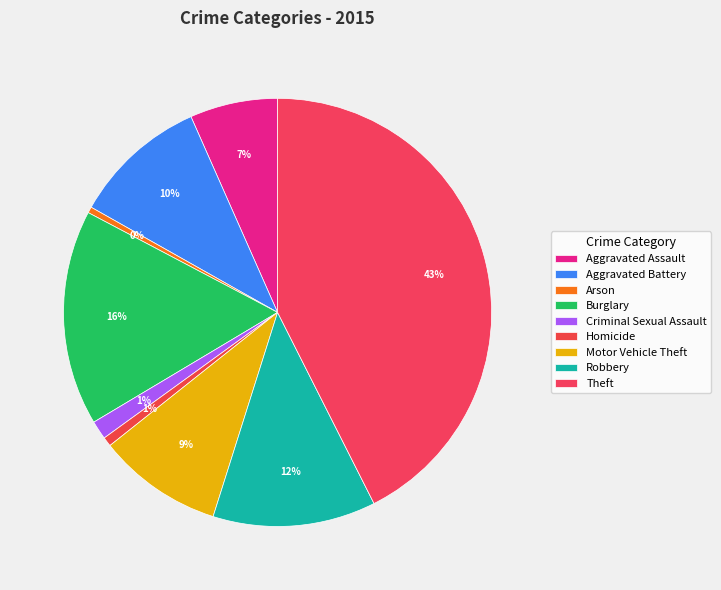

What percentage is the Criminal Sexual Assault slice, to the nearest percent?

1%